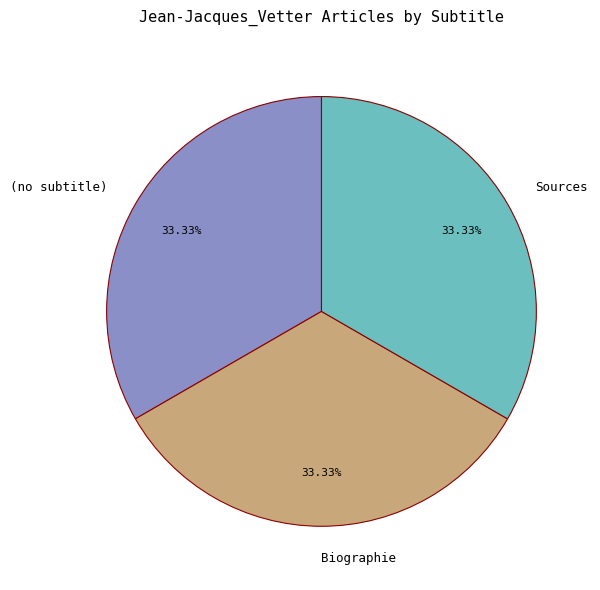

Does any single category account for the majority?

No